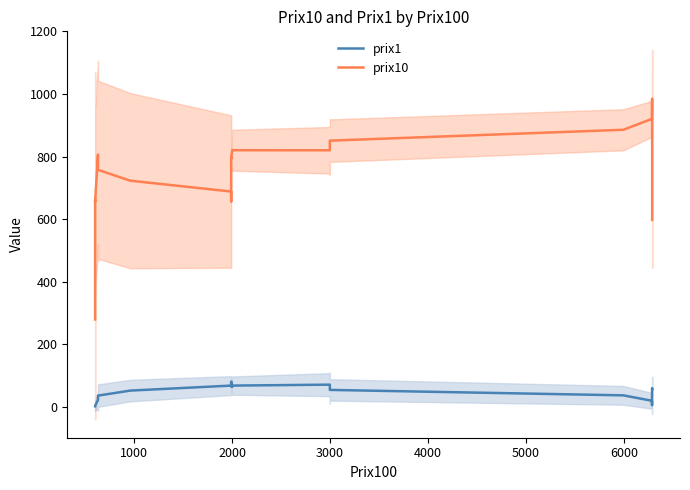

True or false: prix10 and prix1 intersect in this chart.

False